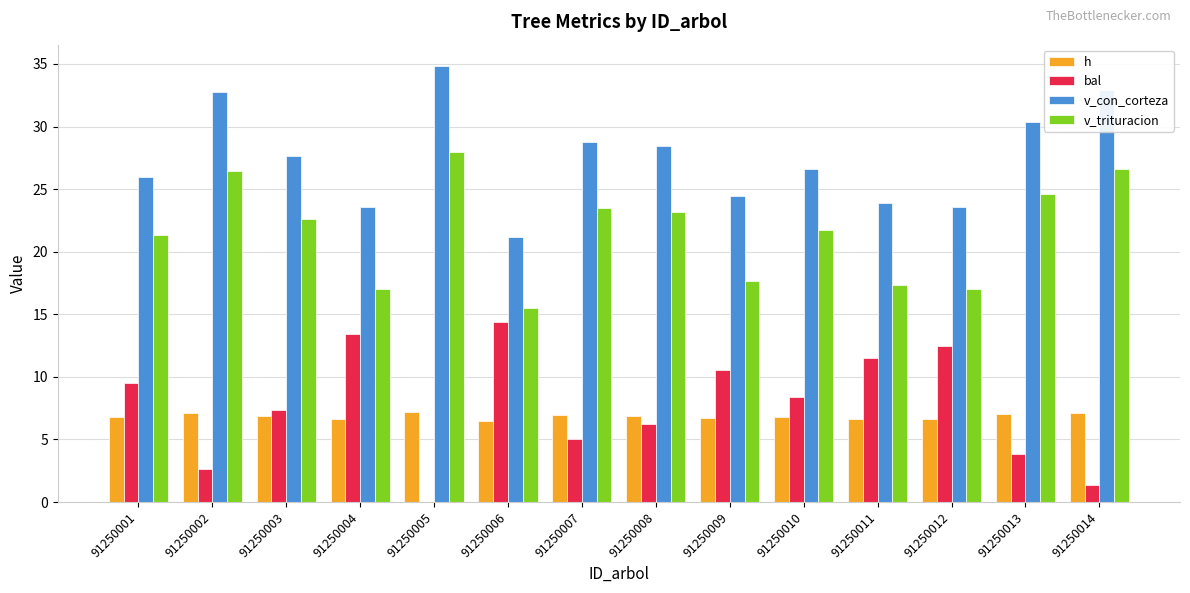

Read the bal value at 91250013.

3.9